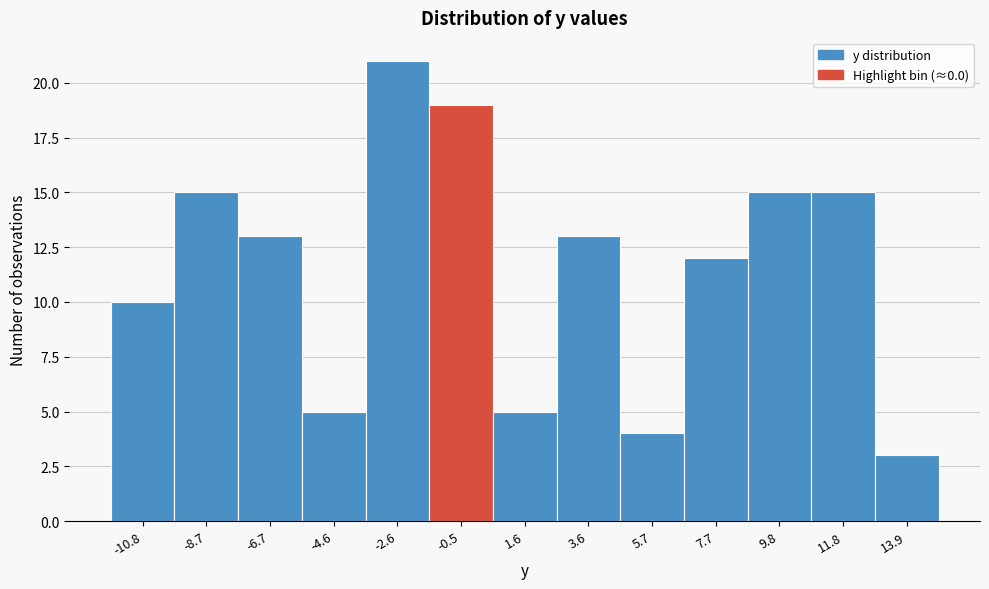

Reading left to right, transcribe this chart: for each bar, give the range it covers on the x-axis and its height. Neither the bar edges nor the heights are printed on the chart, so give them approximately, as read against the axes.

-12.0 to -9.5: 10
-9.5 to -7.5: 15
-7.5 to -5.5: 13
-5.5 to -3.5: 5
-3.5 to -1.5: 21
-1.5 to 0.5: 19
0.5 to 2.5: 5
2.5 to 4.5: 13
4.5 to 6.5: 4
6.5 to 8.5: 12
8.5 to 11.0: 15
11.0 to 13.0: 15
13.0 to 15.0: 3